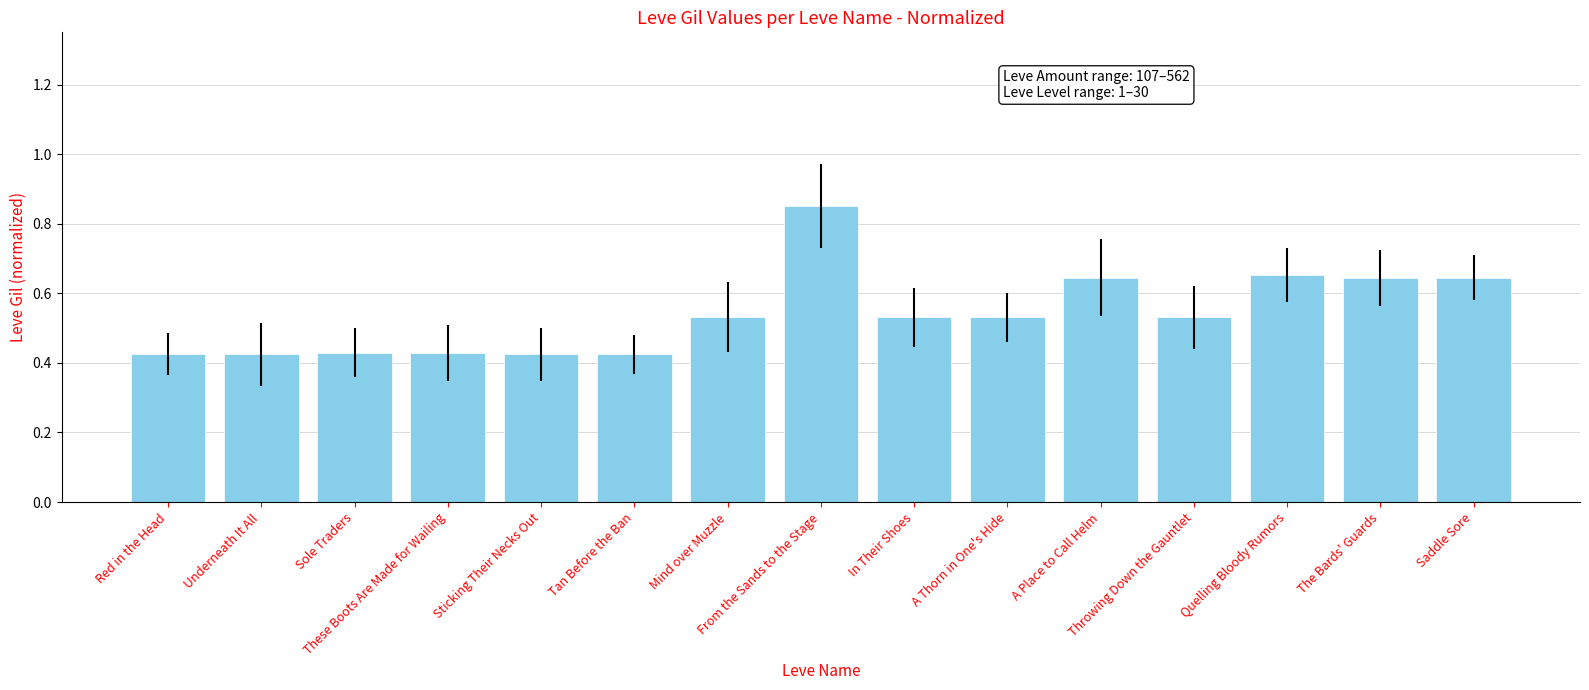

How many values are between 0 and 1?

15